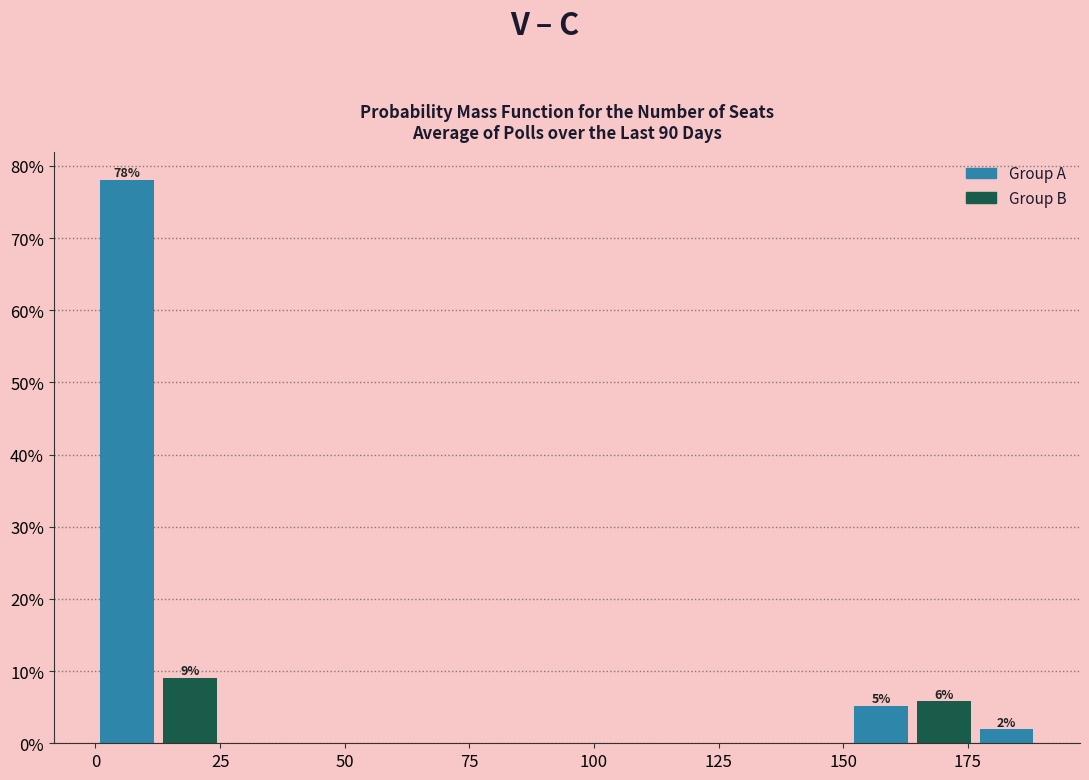

Around what value on the x-axis is the tallest bar? Give the approximate position of its centre, as read against the axis.

5